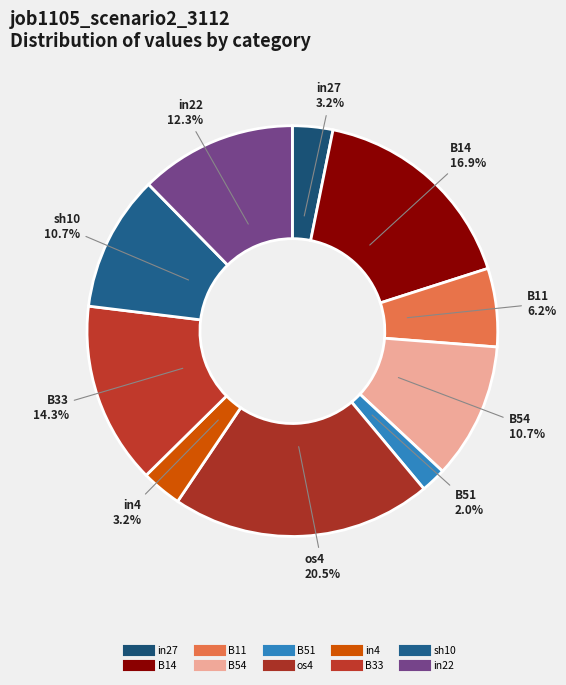

Does any single category account for the majority?

No